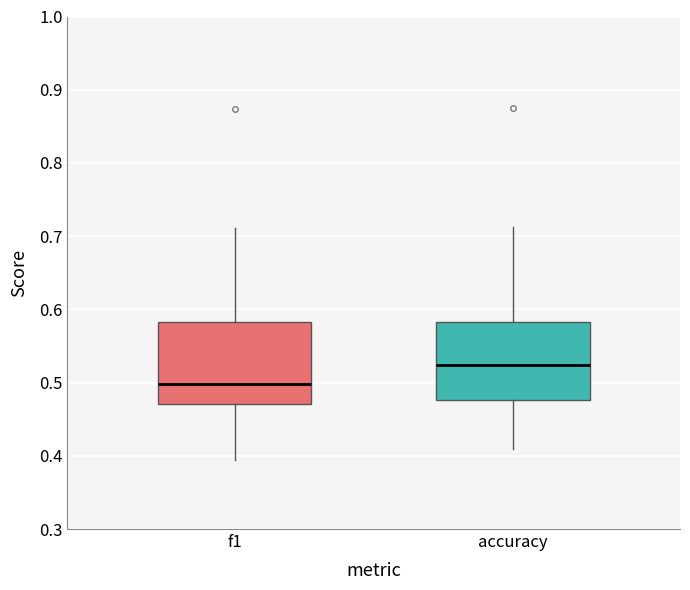

Where does the median line of the box for accuracy sit on the y-axis? The values are not printed on the chart, so give them approximately, as read against the axis.

0.52